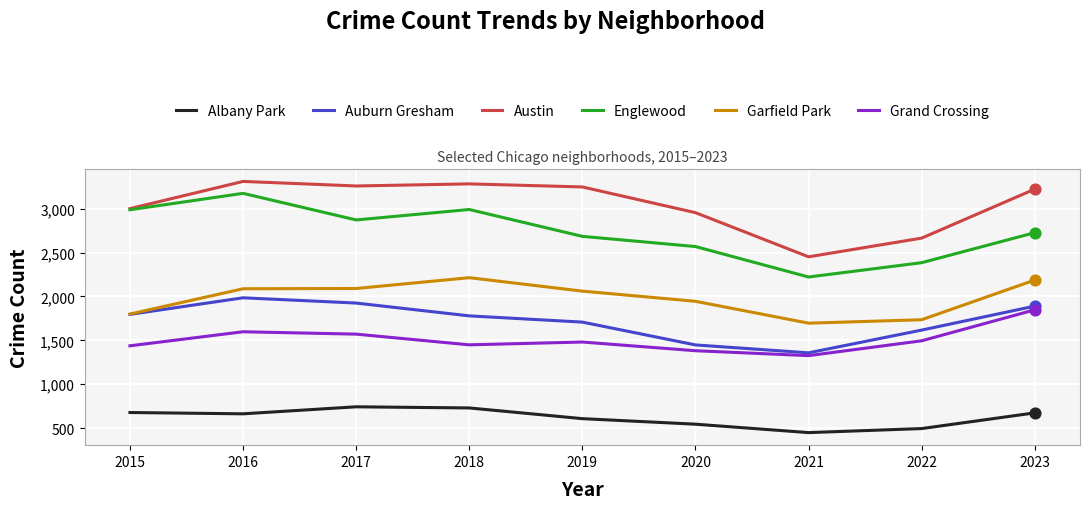

At which category is the sum across all series the highest?

2016